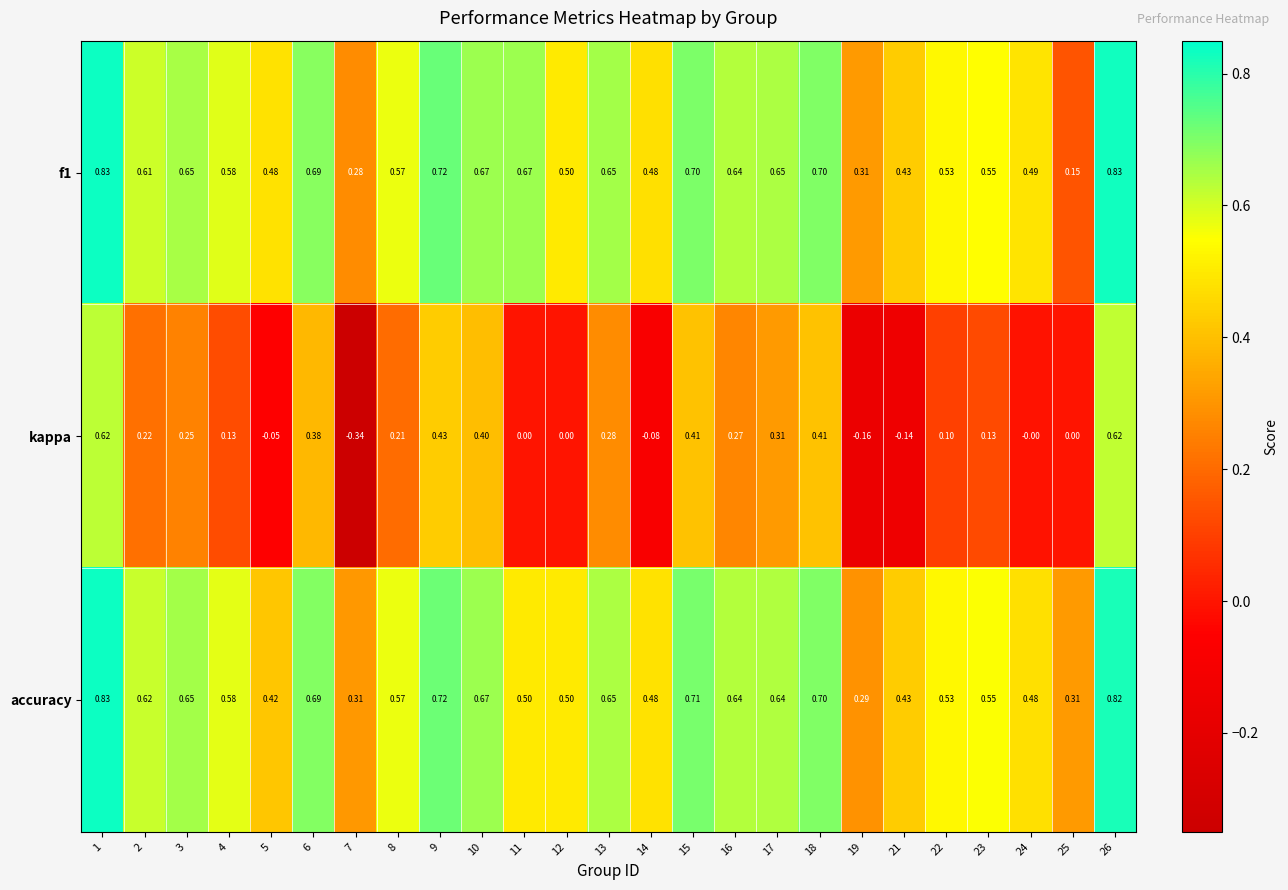

Which series has the largest range (max minus min)?

kappa